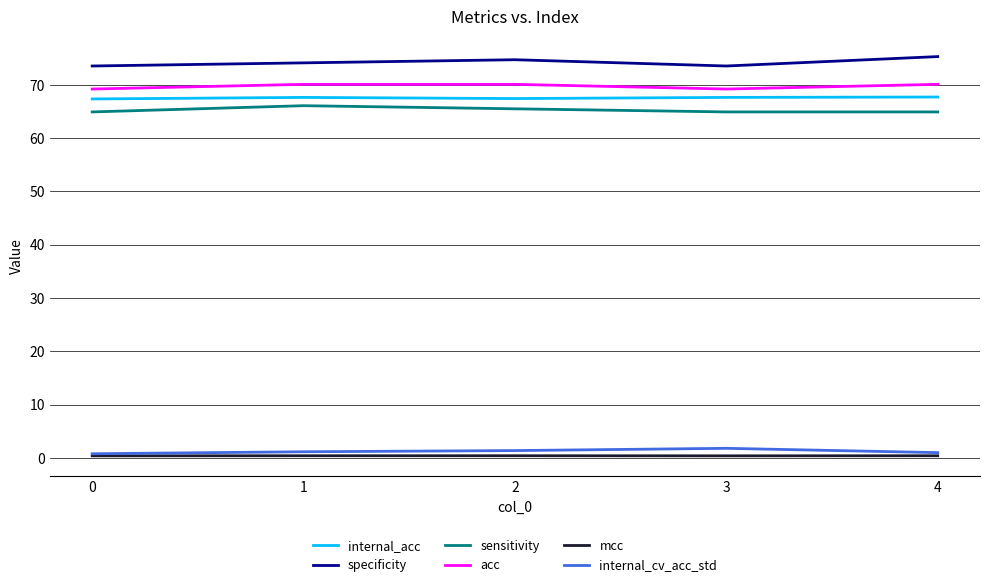

At how many categories does at least one series exceed 40?

5